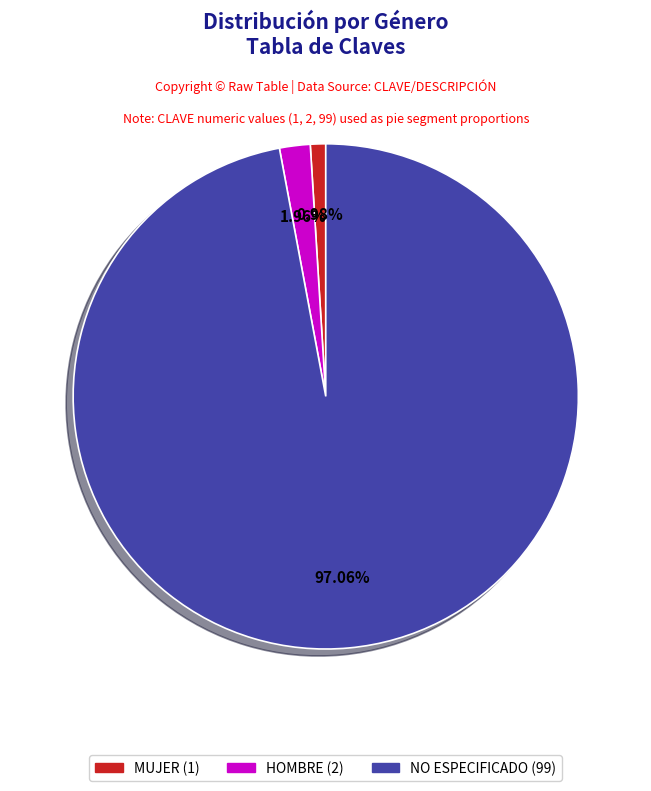

Is the sum of MUJER and HOMBRE greater than half?

No